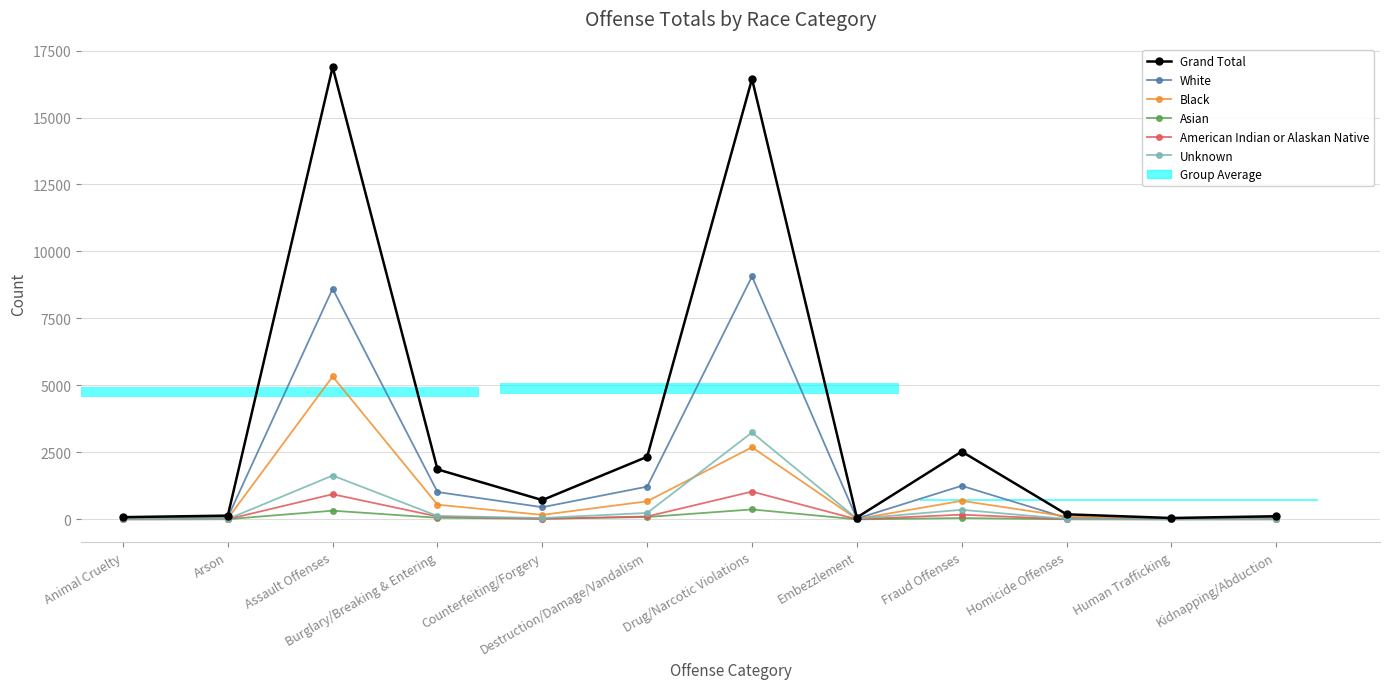

Which series has the largest total across all categories?

Grand Total